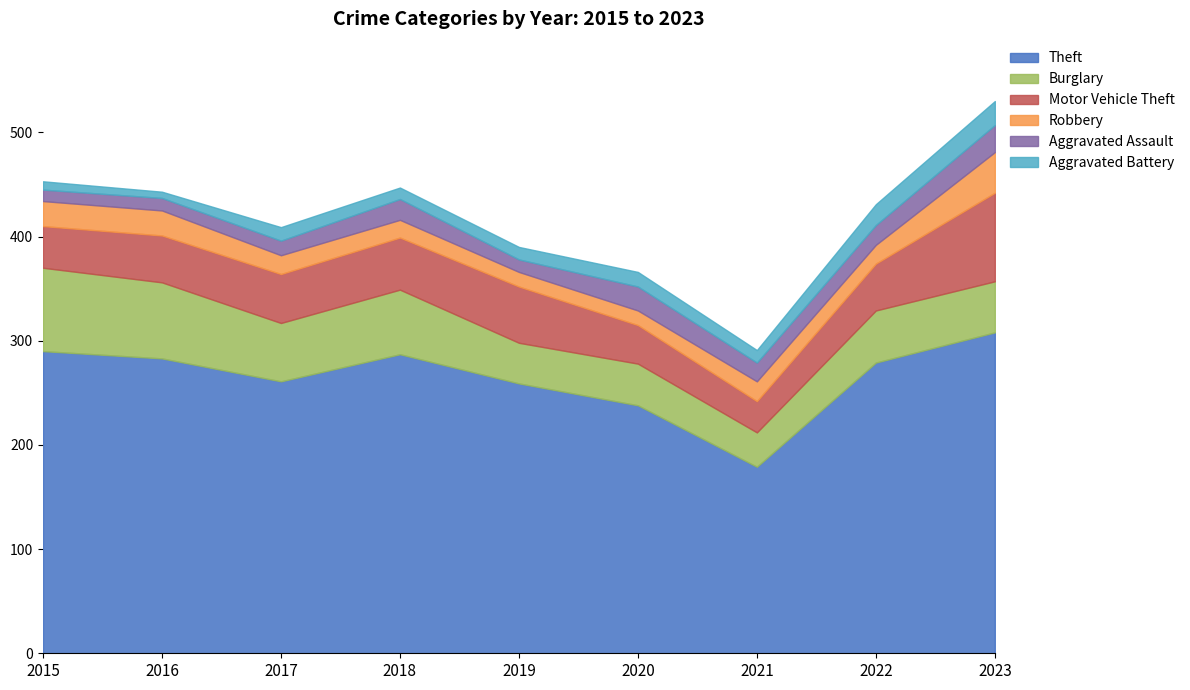

Is the value of Aggravated Assault at 2015 greater than the value of Burglary at 2015?

No